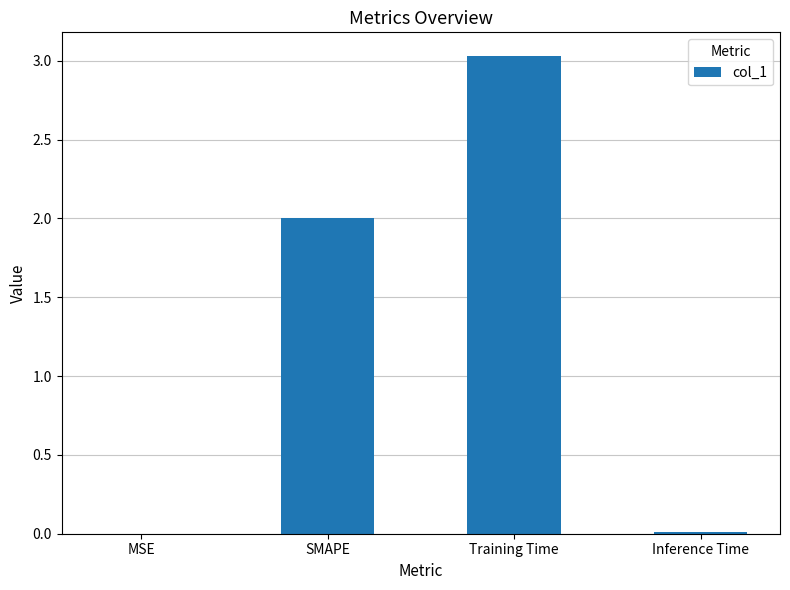

How many categories are shown in the chart?

4